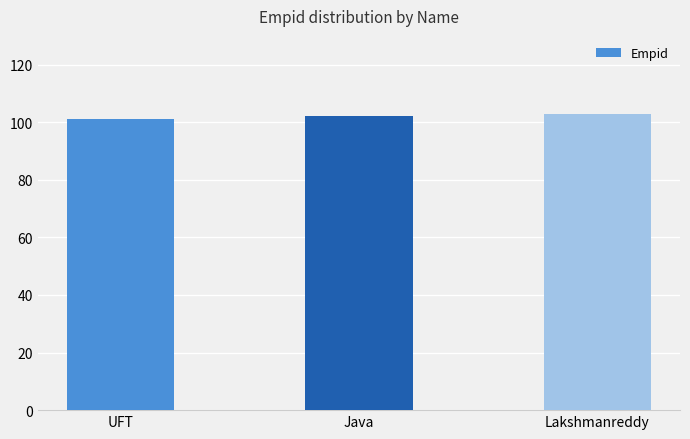

What is the change in value from UFT to Java?

+1